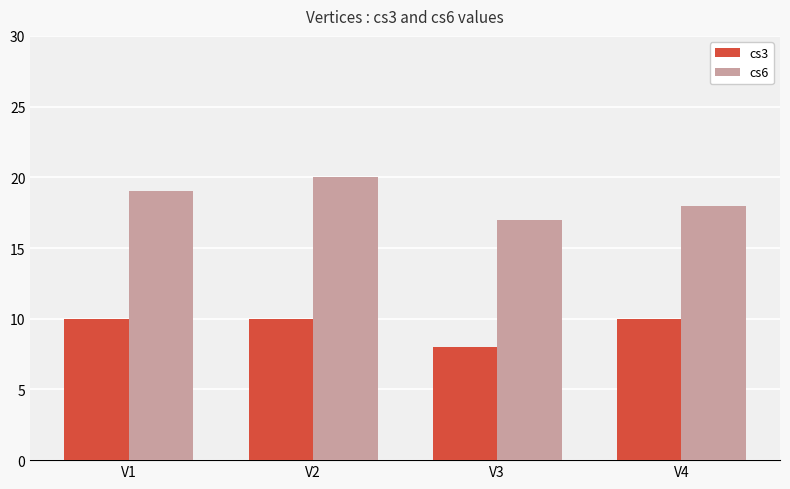

Rank the series by their average value, from lowest to highest.

cs3, cs6